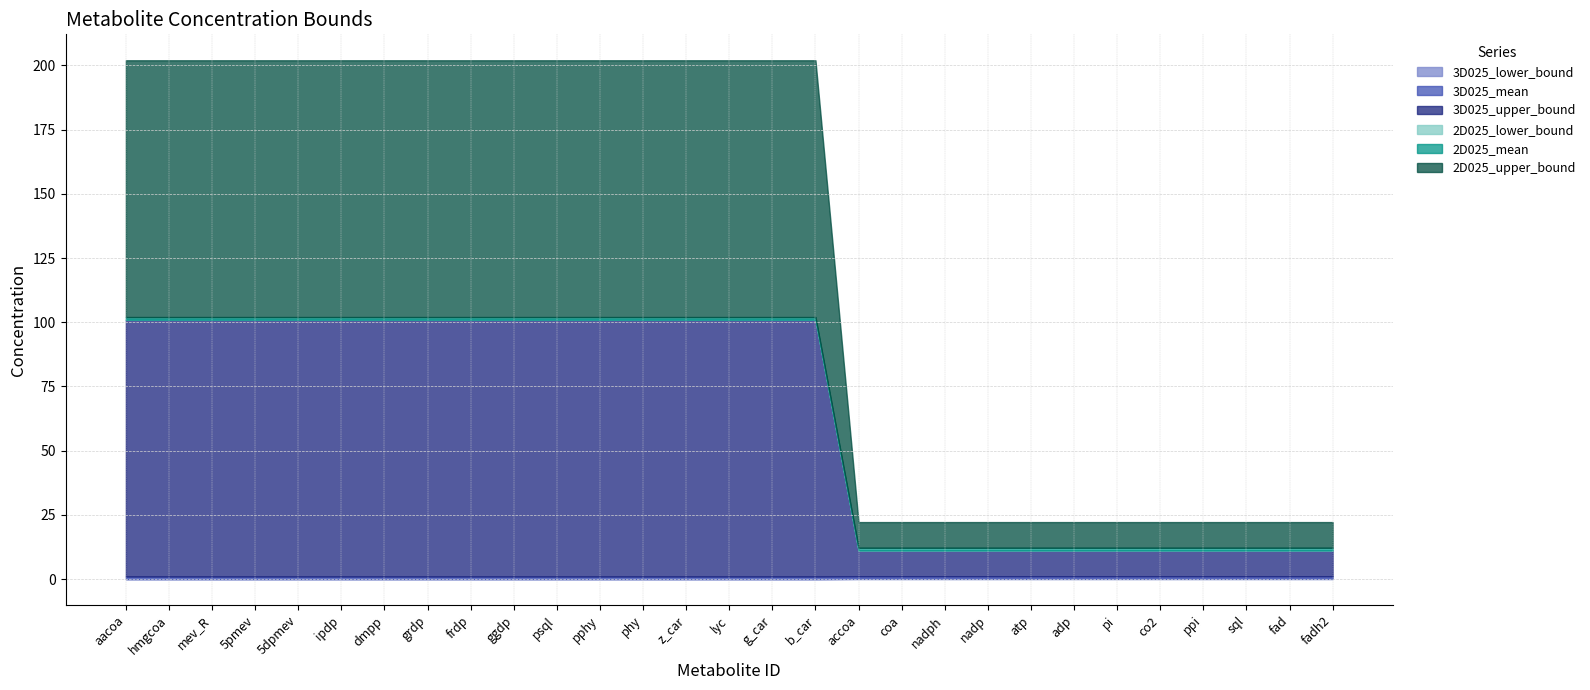

The value of 3D025_lower_bound at ppi is 0.1. True or false?

True